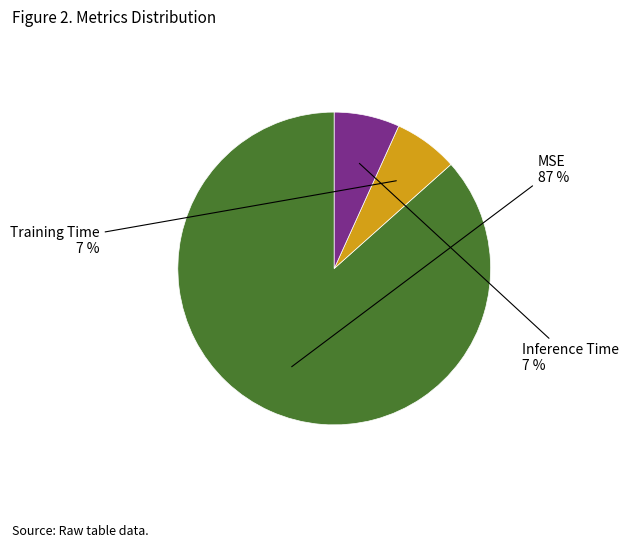

What portion of the pie excludes Training Time?

93.4%